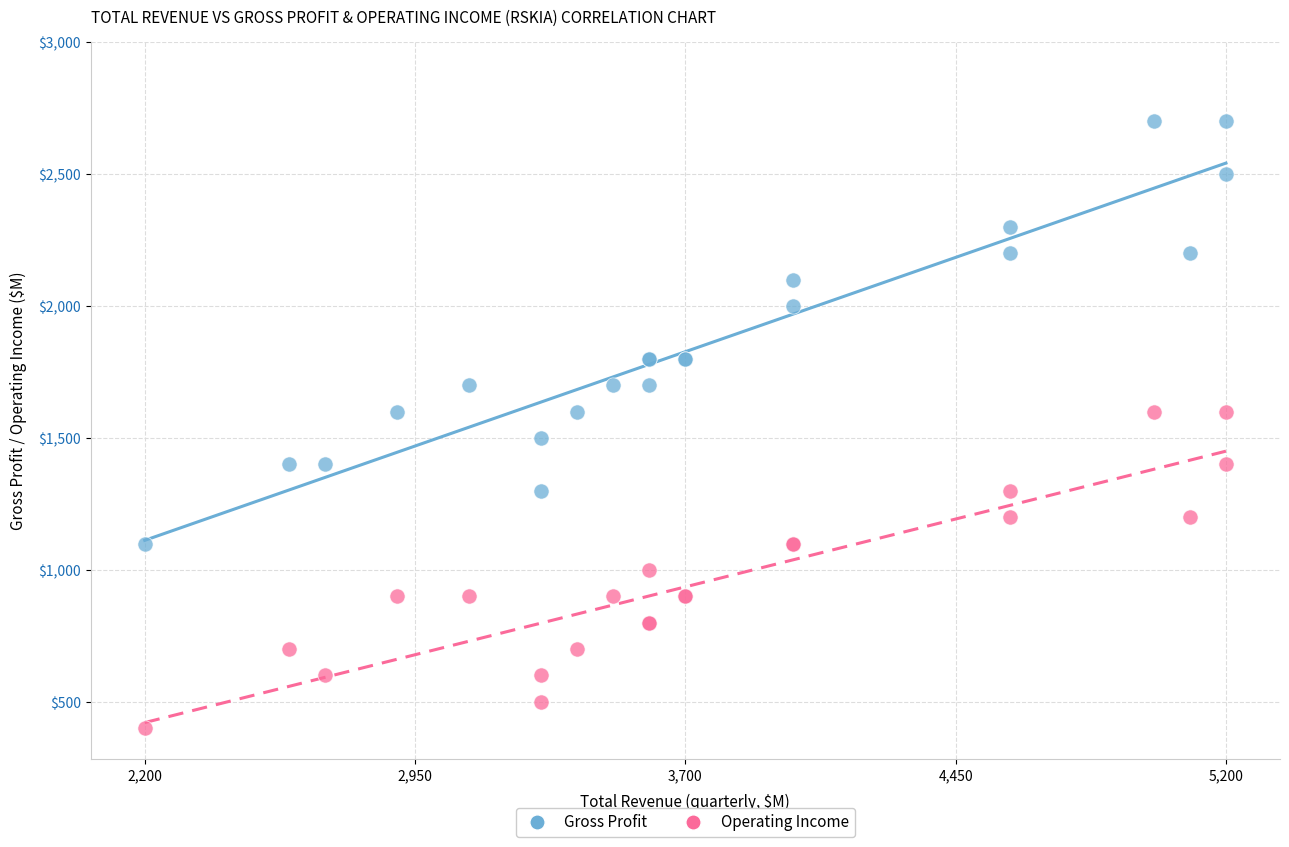

What is the X range (max minus min) for the scatter plot?

3000